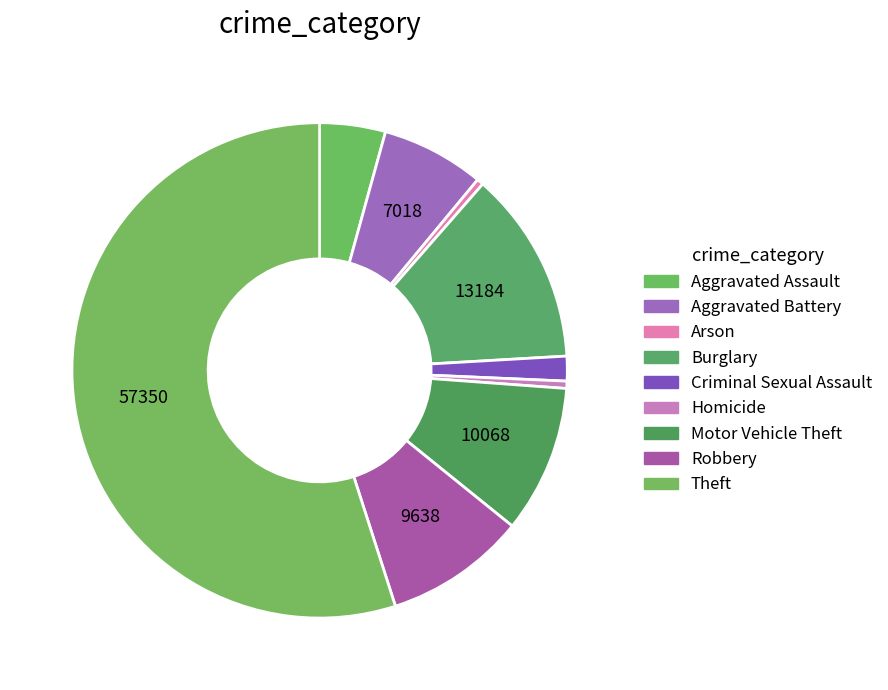

How many segments does this pie chart have?

9